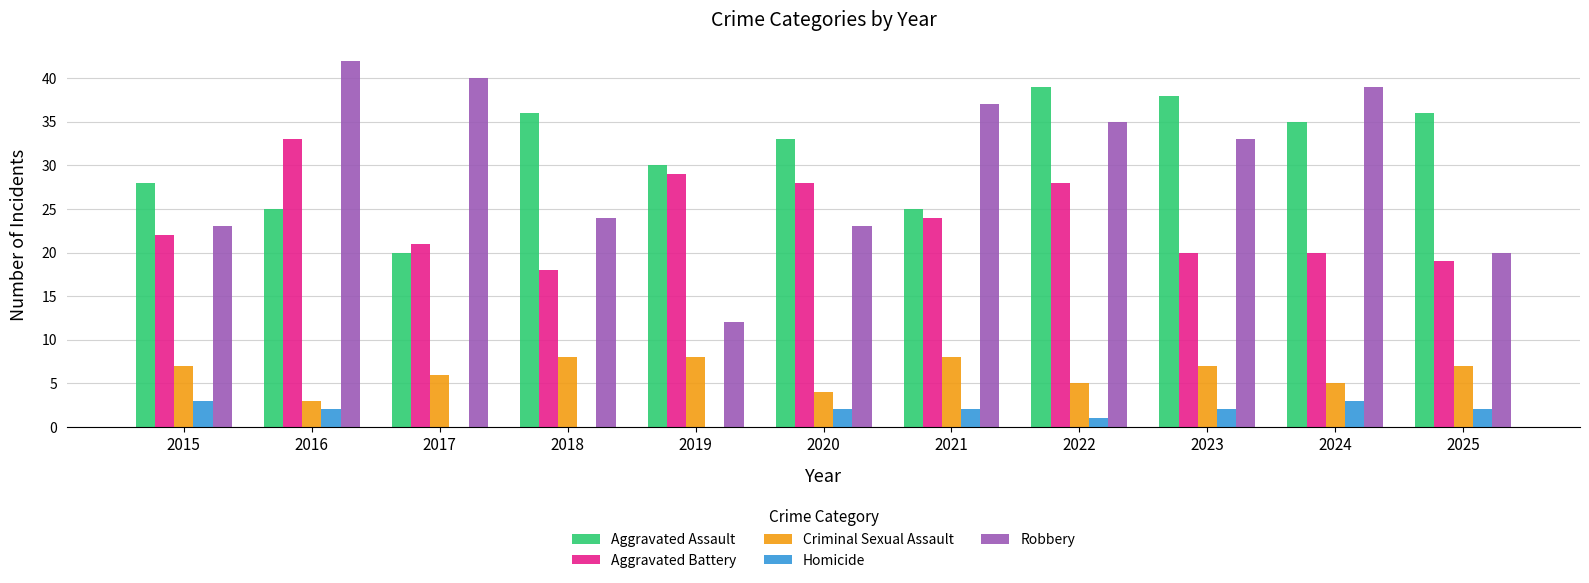

What is the total value across all series at 2019?

79